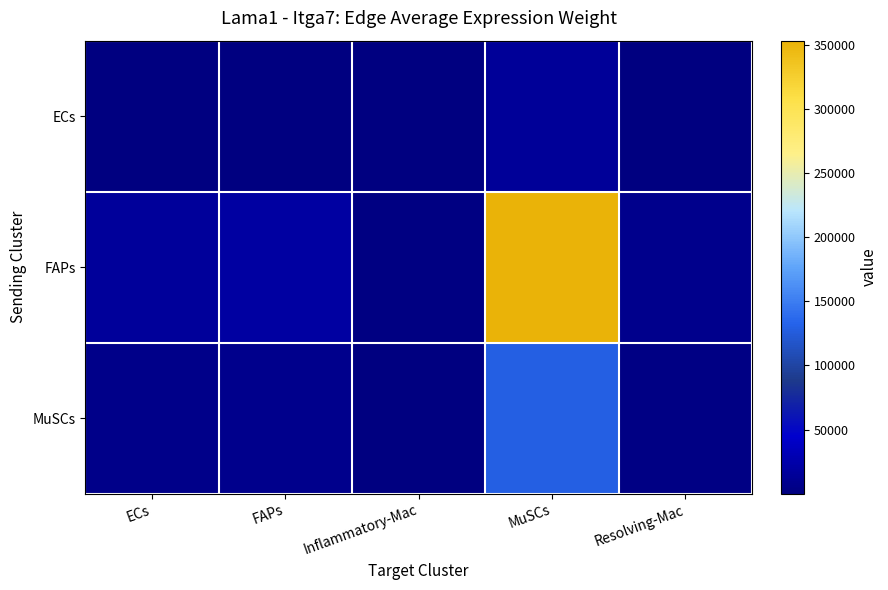

Between ECs and FAPs, which series saw the biggest shift?

FAPs